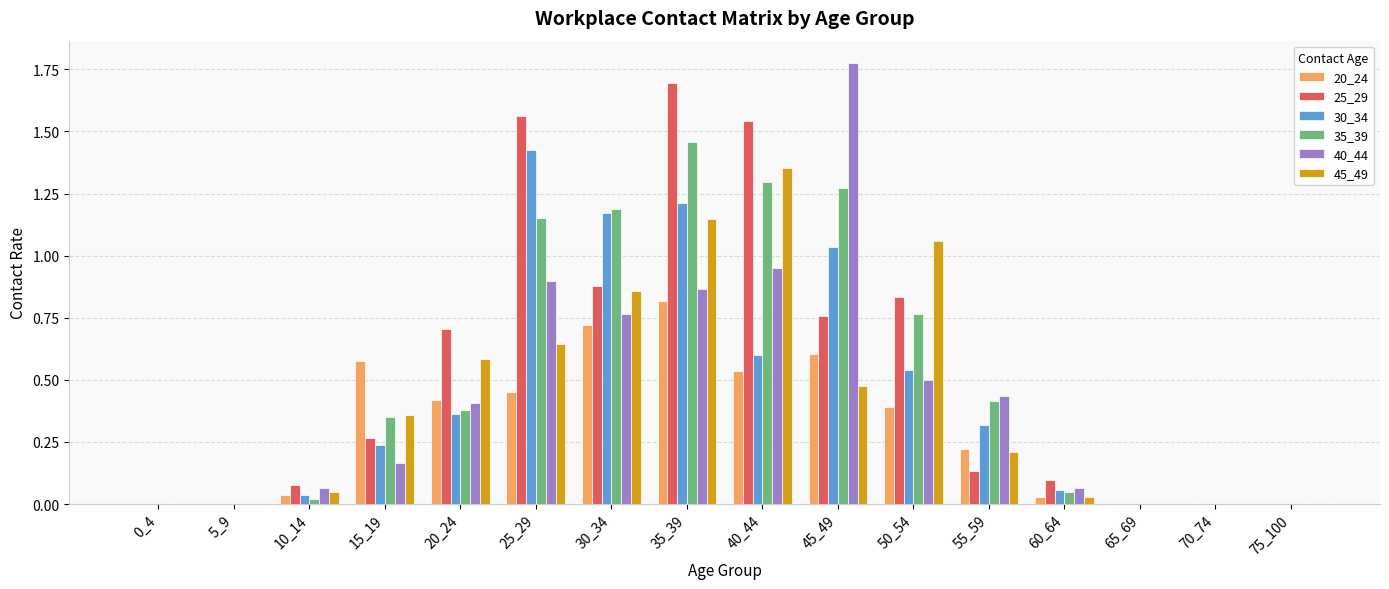

What is the sum of all 30_34 values?

7.0